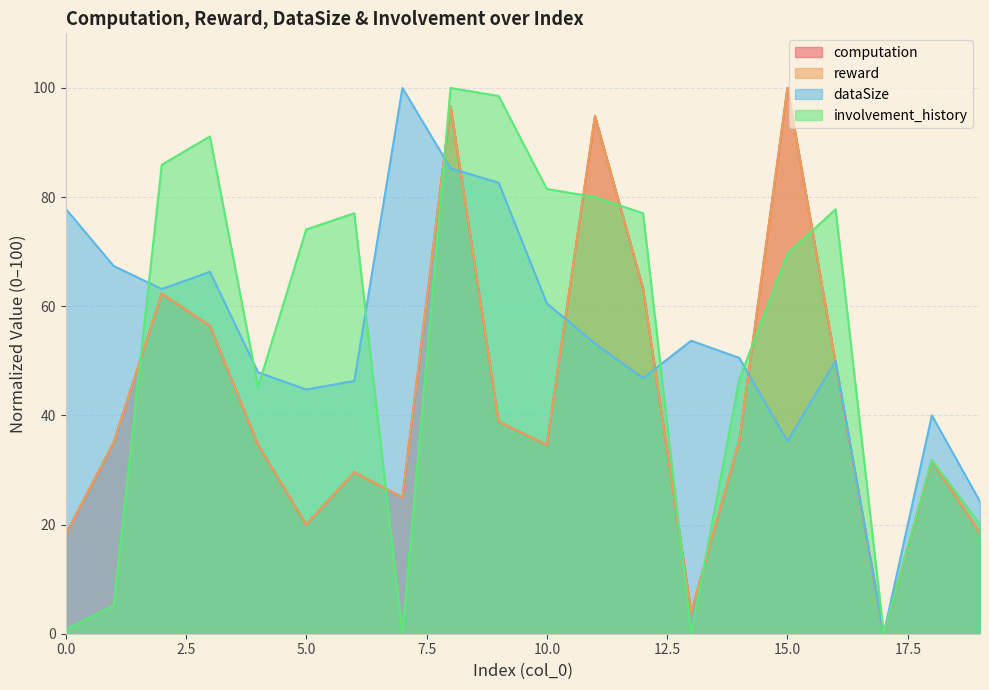

What is the sum of the involvement_history values at 4 and 3?

136.3